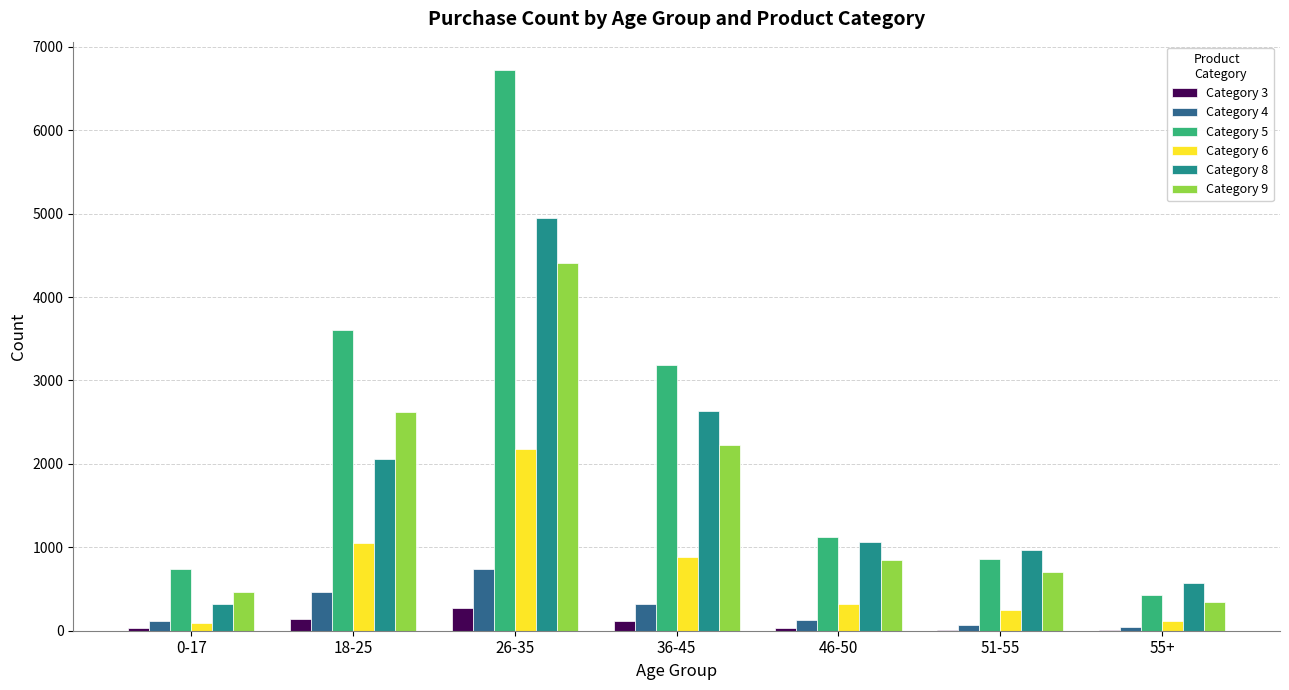

What is the average value of the Category 3 series?

88